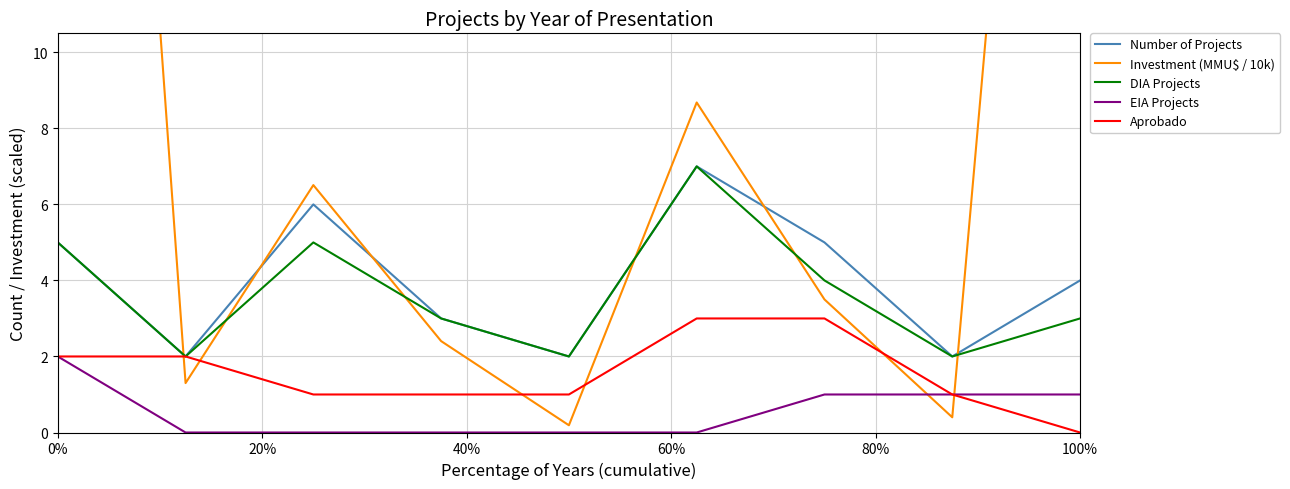

Count the number of data series in this chart.

5